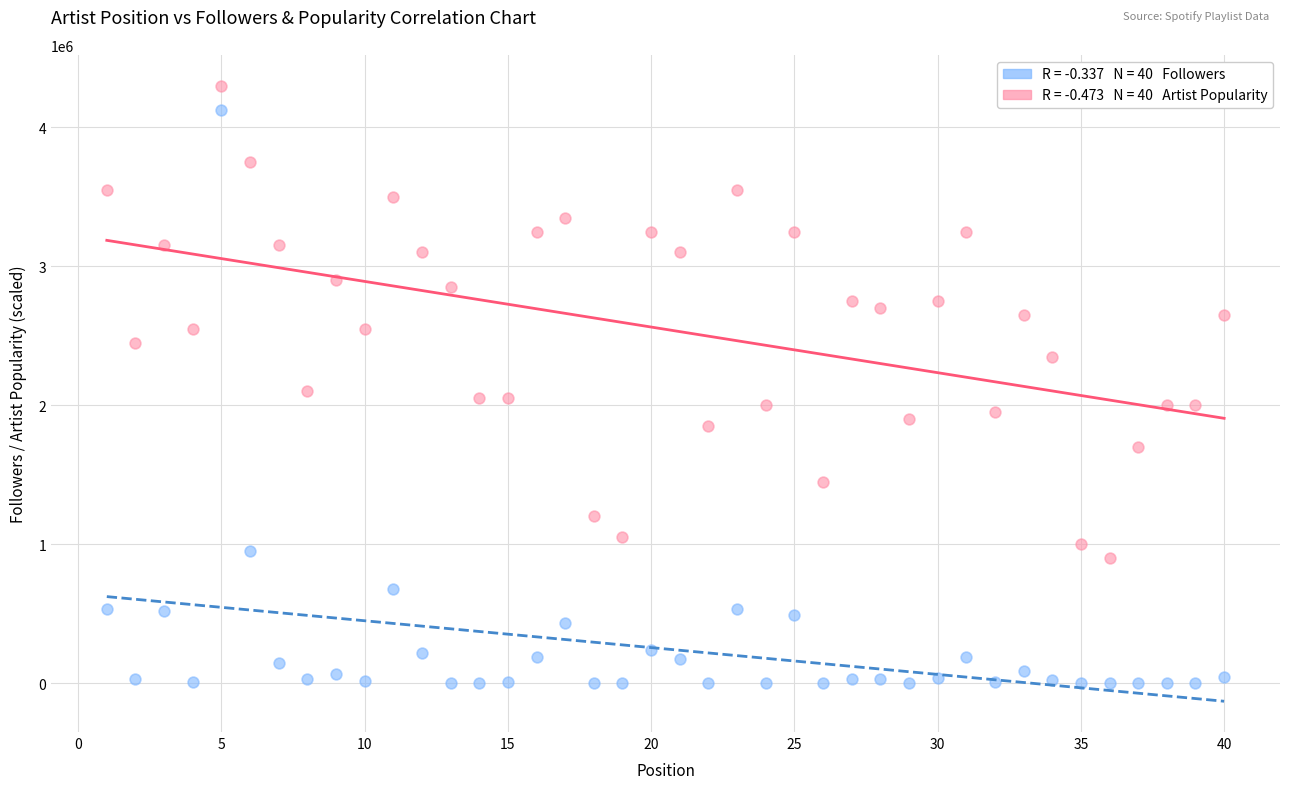

Across all series, what Y value is closest to 2150044?

2100000